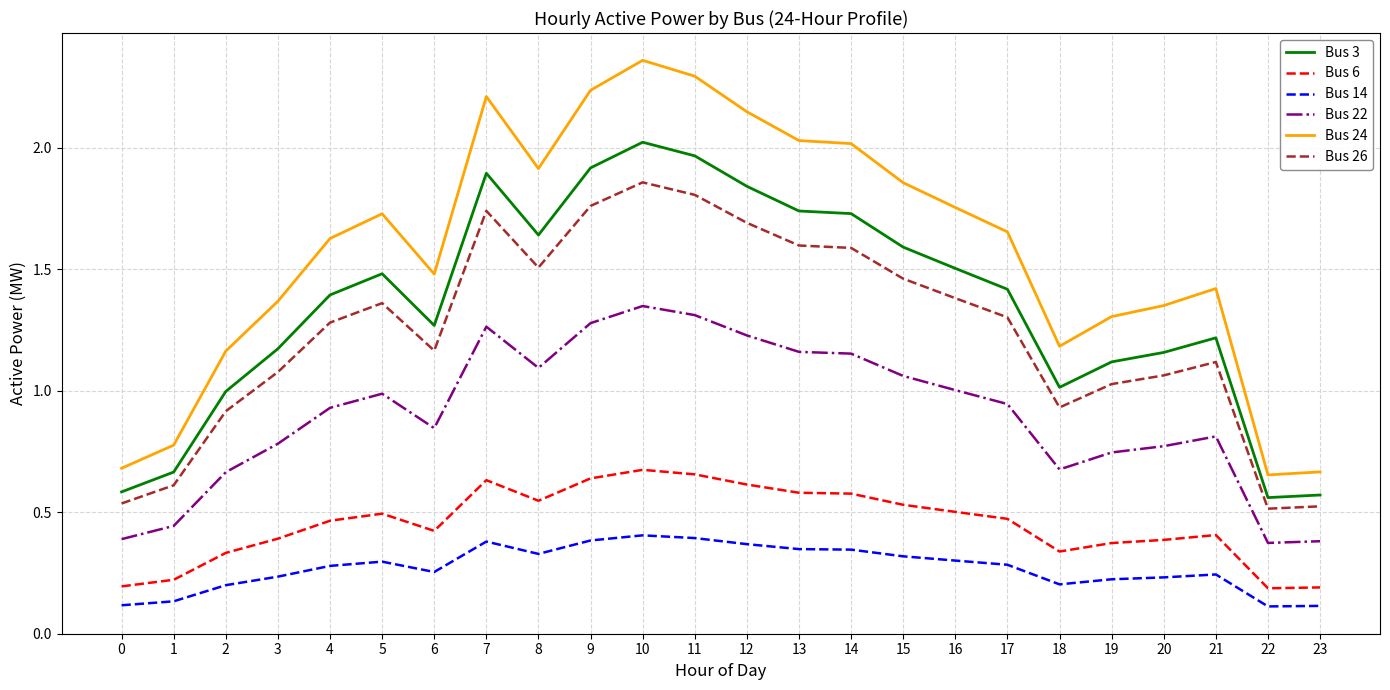

At which label does Bus 3 reach its peak?

10